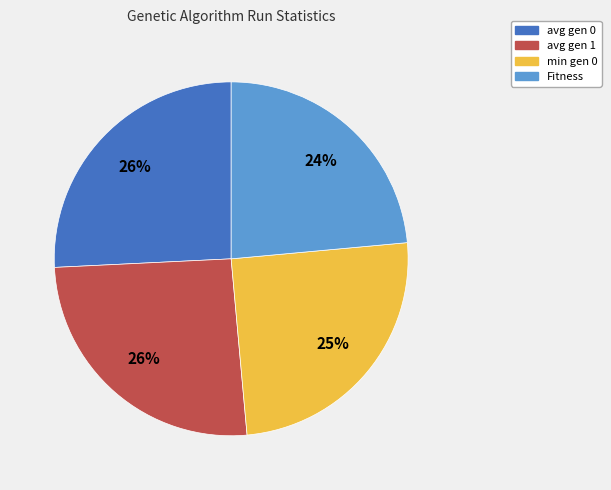

To the nearest percent, what is the average slice percentage?

25%